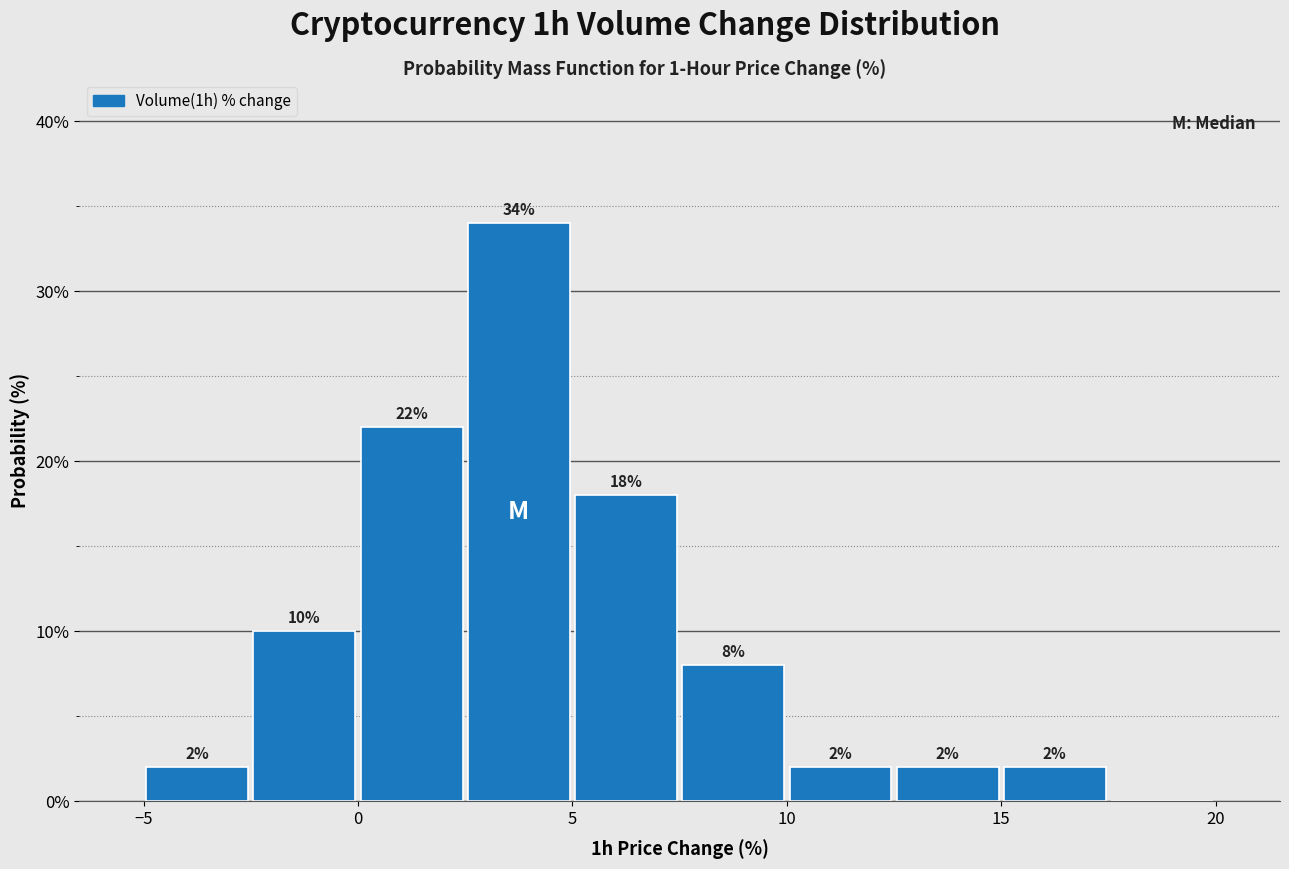

Over which range of the x-axis is the bar tallest?

2.5 to 5.0